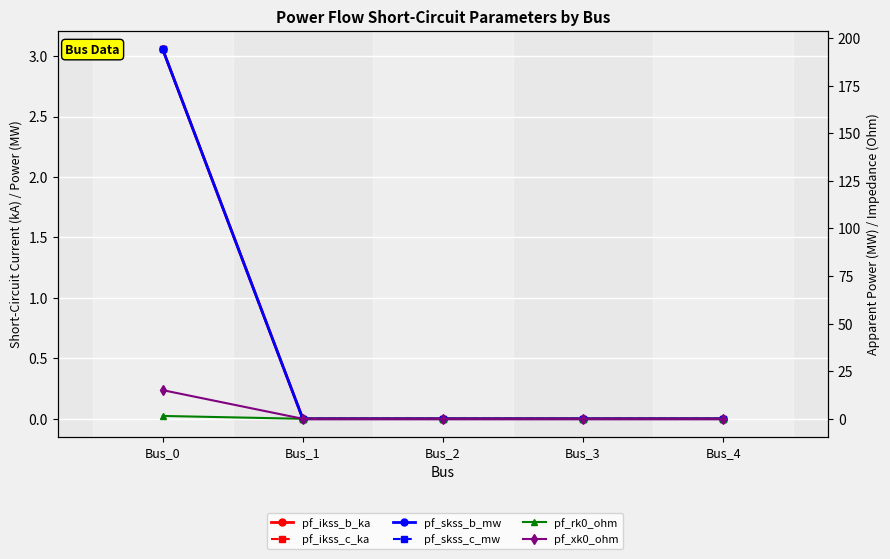

Rank the series by their maximum value, from lowest to highest.

pf_rk0_ohm, pf_ikss_b_ka, pf_ikss_c_ka, pf_xk0_ohm, pf_skss_b_mw, pf_skss_c_mw